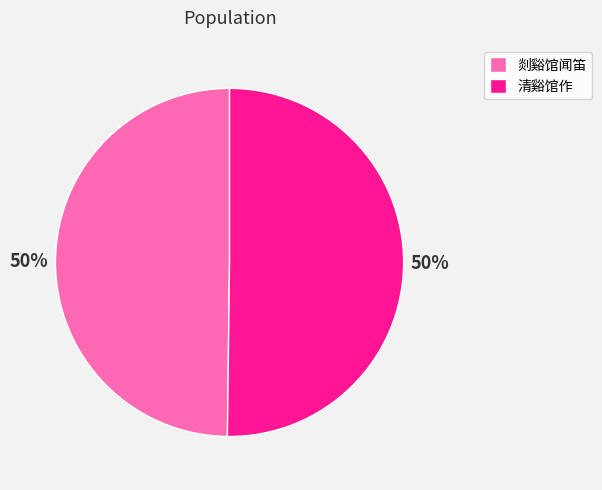

To the nearest percent, what percentage of the pie is 清谿馆作?

50%